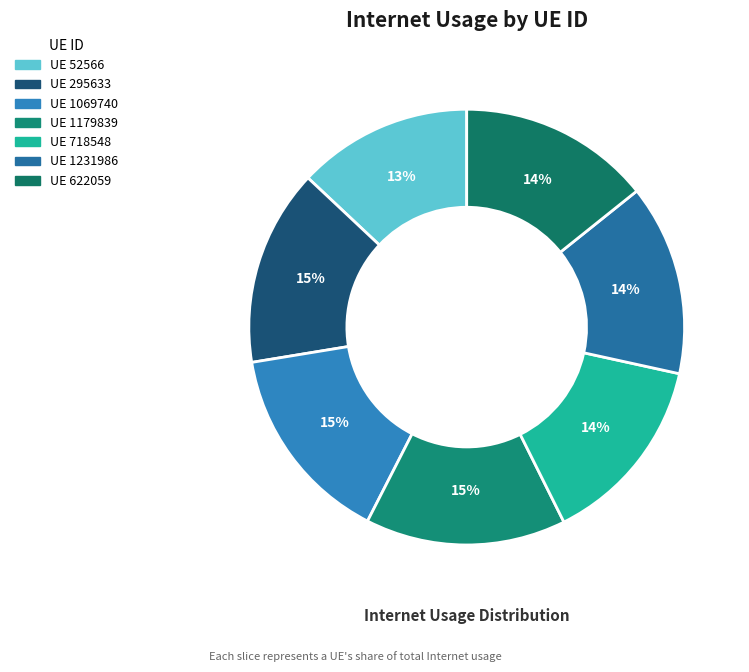

Count the number of slices in the pie.

7